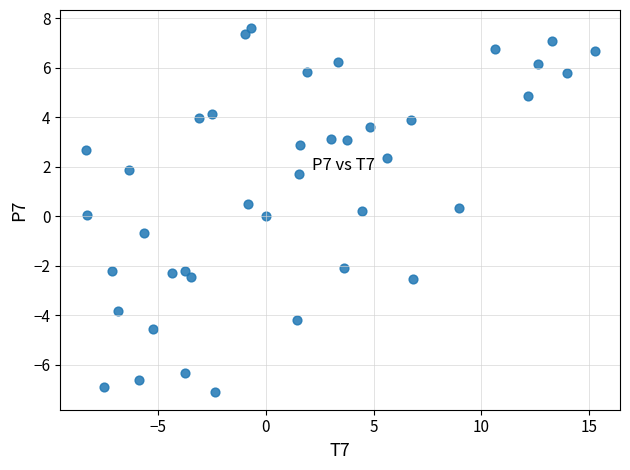

What is the range of Y values (max minus min)?

14.7